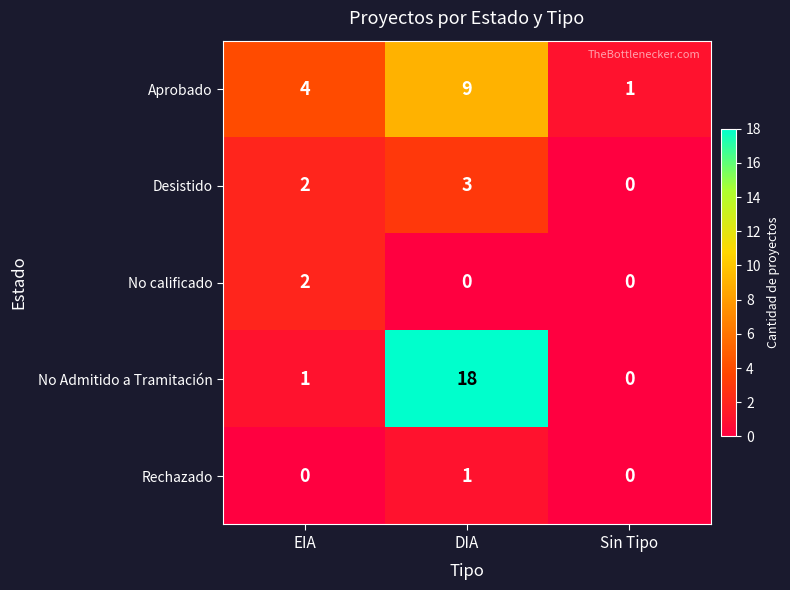

Is it true that Aprobado equals 4 at EIA?

True